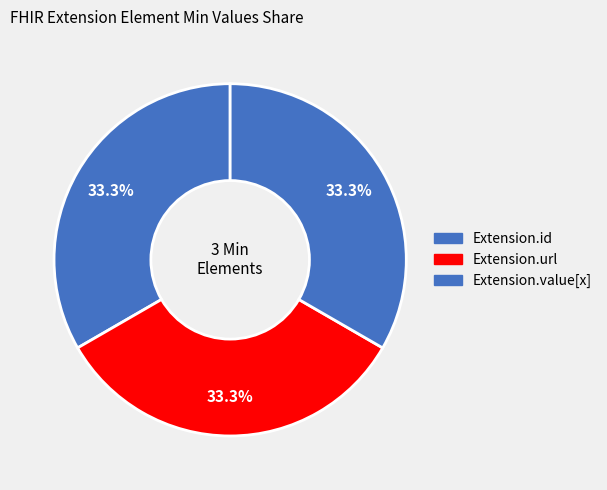

Is there a majority slice in this chart?

No